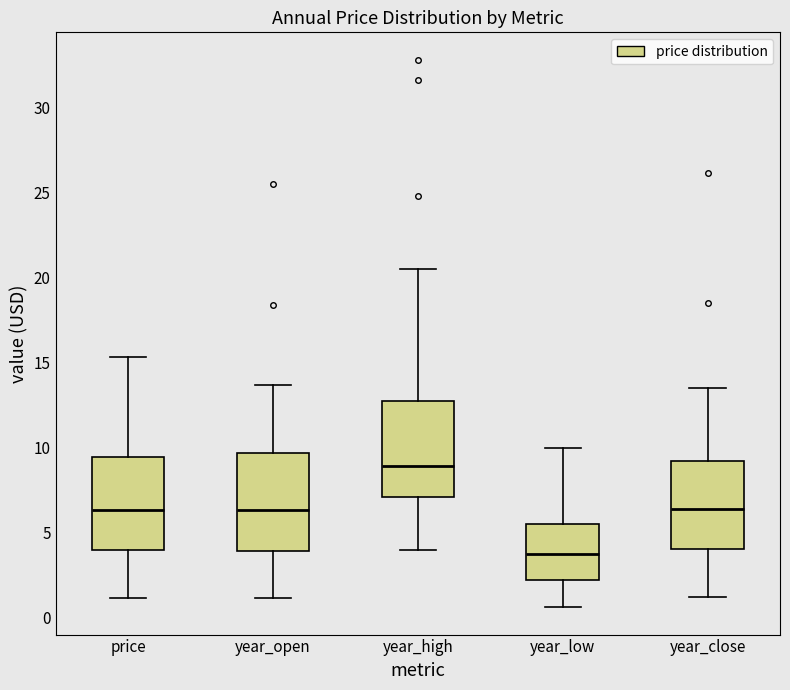

Which box's median line is the highest?

year_high